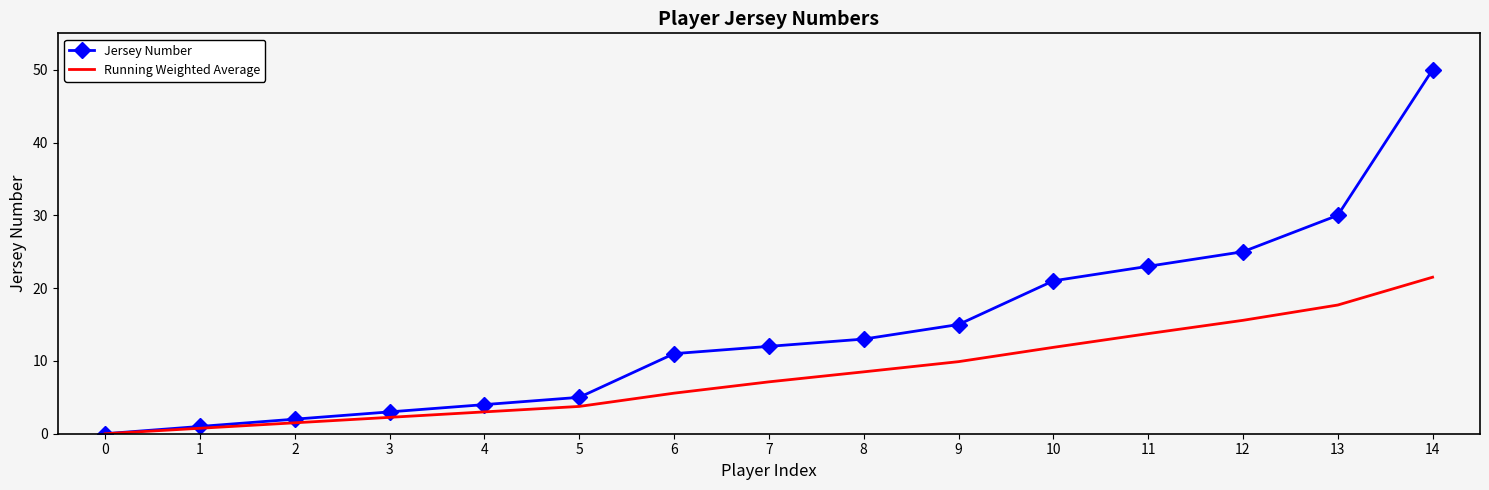

The Running Weighted Average series shows 17.7 at 13. True or false?

True